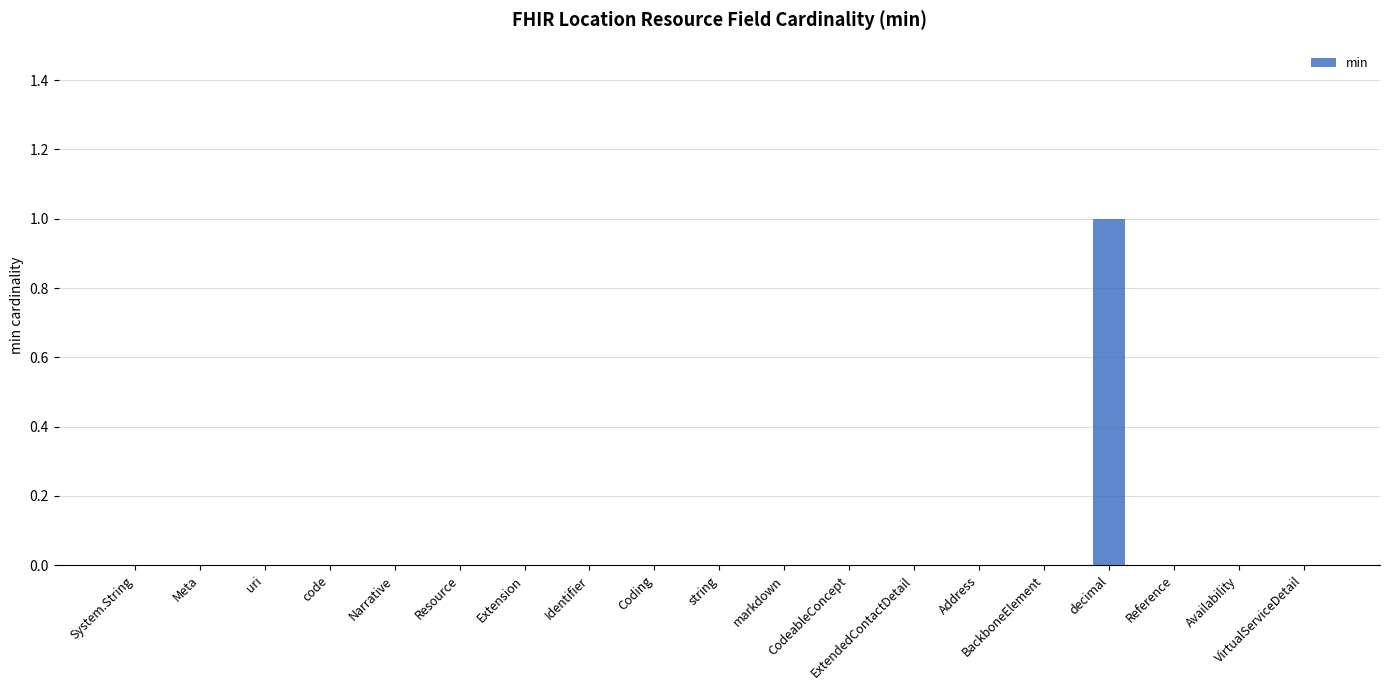

The value at uri is 0. True or false?

True